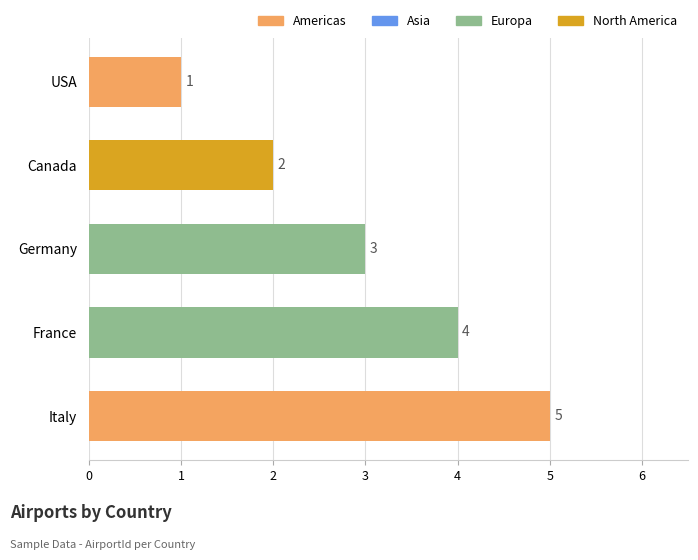

Rank the categories by value from lowest to highest.

USA, Canada, Germany, France, Italy